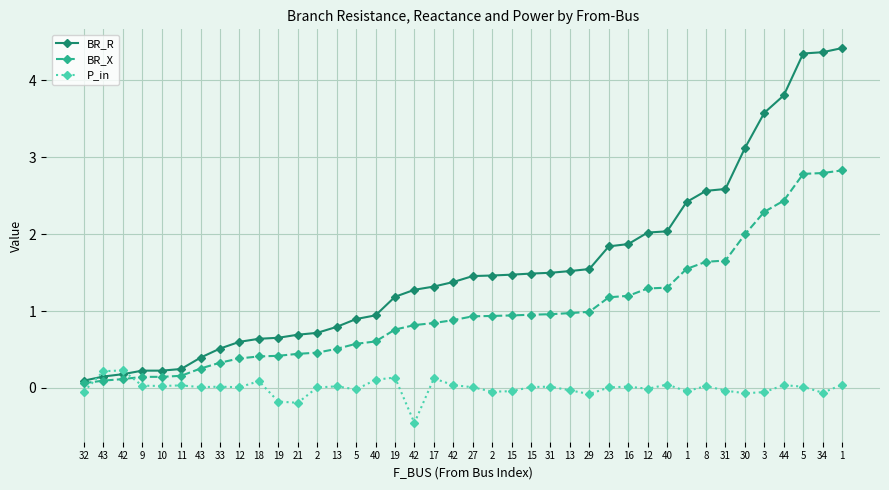

Which series has the largest total across all categories?

BR_R